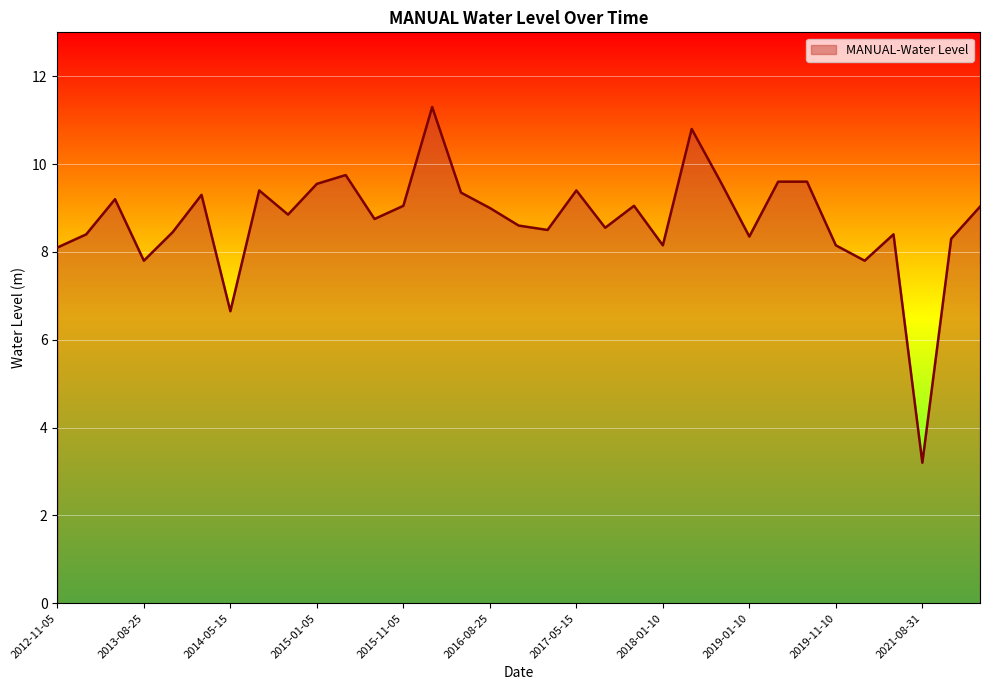

What is the smallest value displayed?

3.2